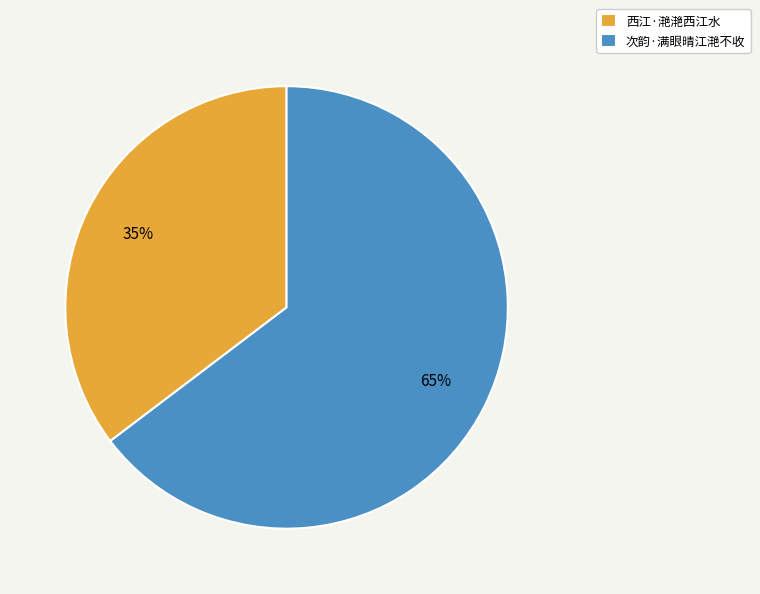

How many slices are in this pie chart?

2